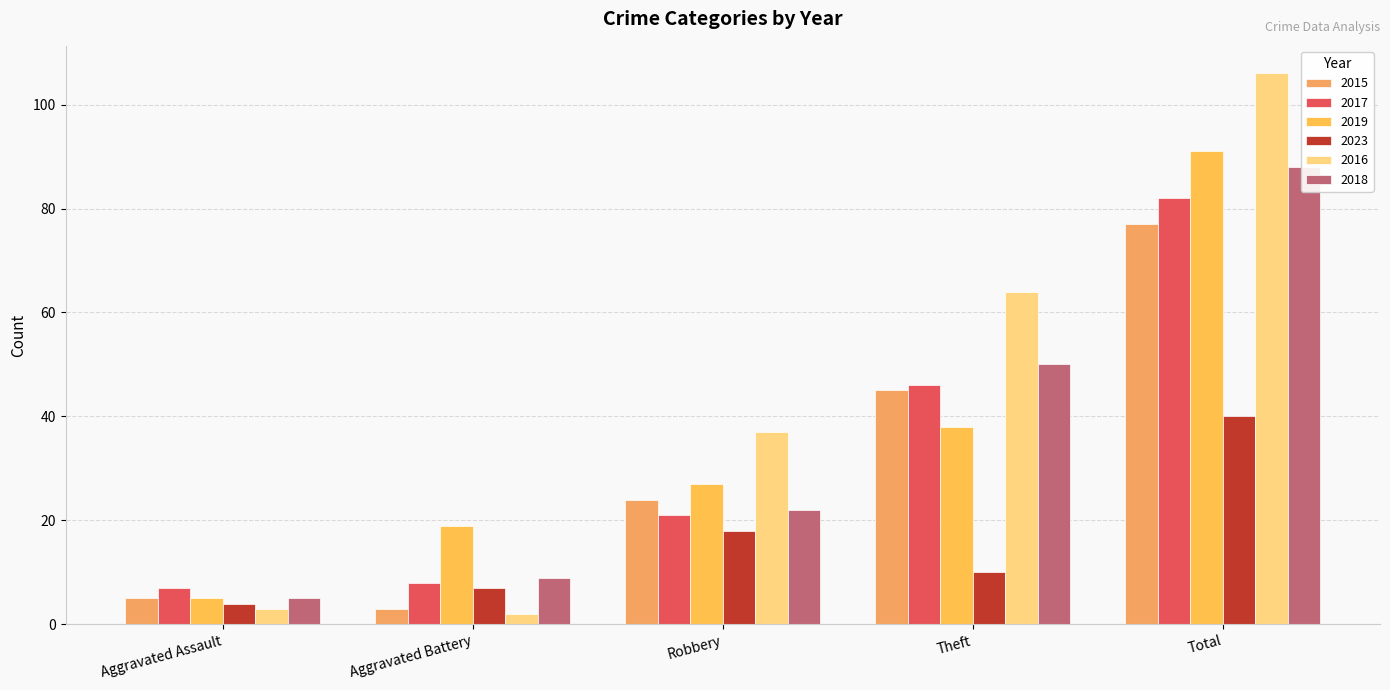

Rank the series at Theft from highest to lowest value.

2016, 2018, 2017, 2015, 2019, 2023